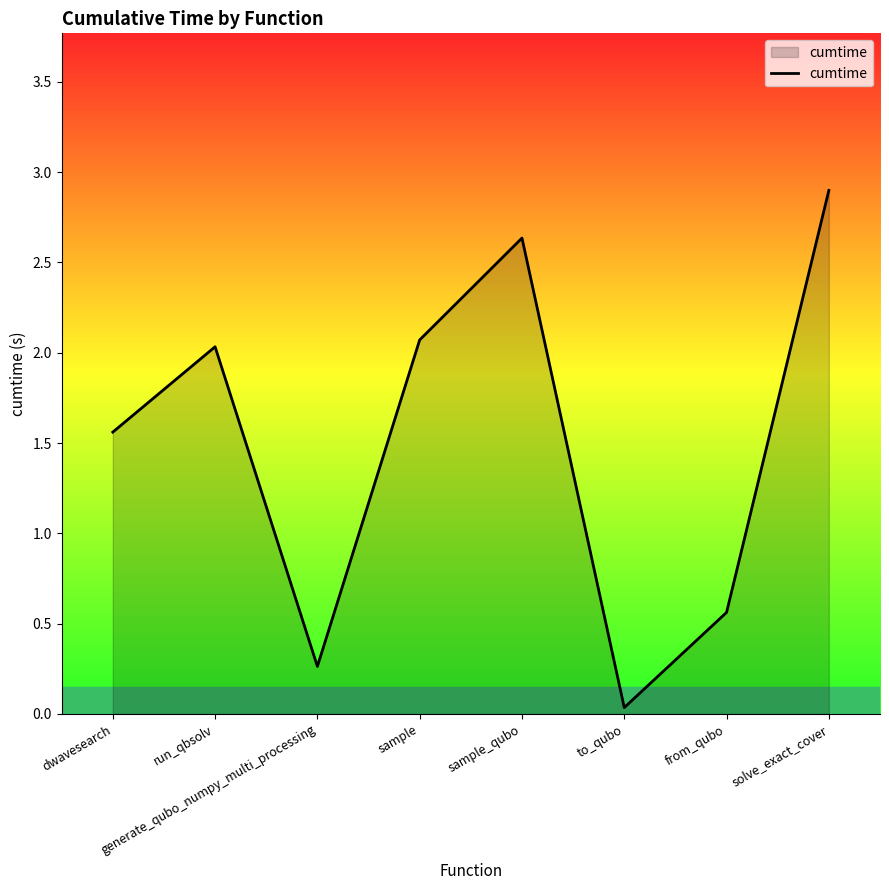

List the labels in order of value, largest first.

solve_exact_cover, sample_qubo, sample, run_qbsolv, dwavesearch, from_qubo, generate_qubo_numpy_multi_processing, to_qubo